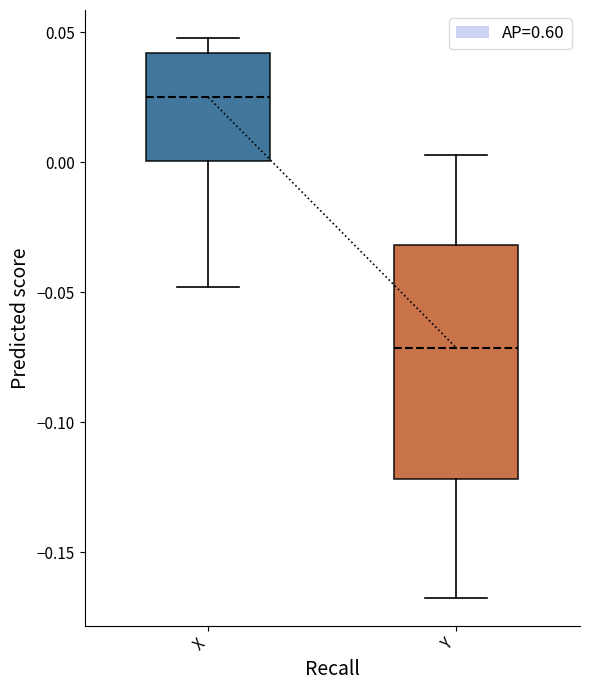

Comparing the boxes themselves (not the whiskers), which one is the tallest?

Y